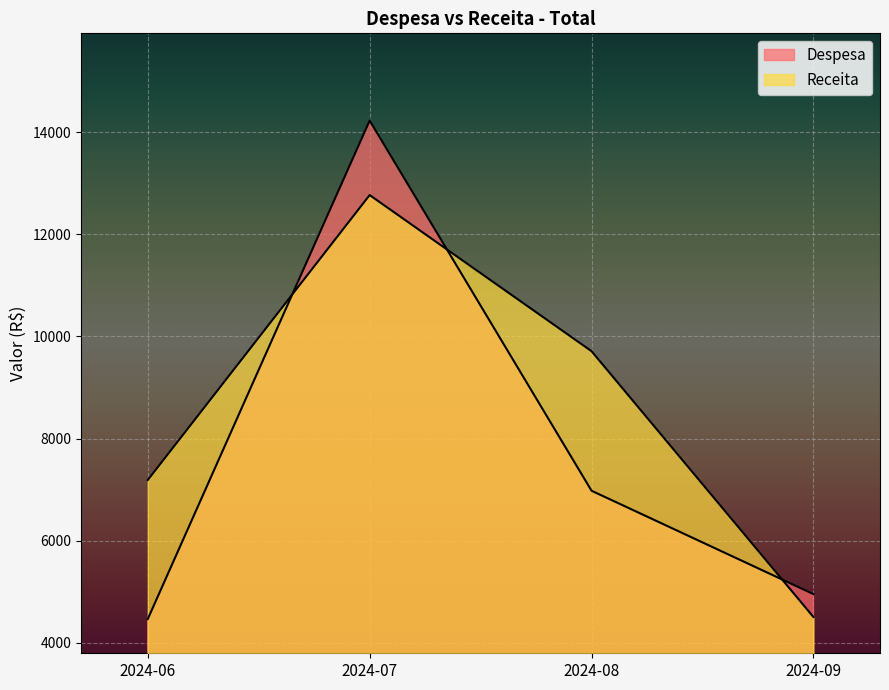

Does the chart display data point markers on the line(s)?

No